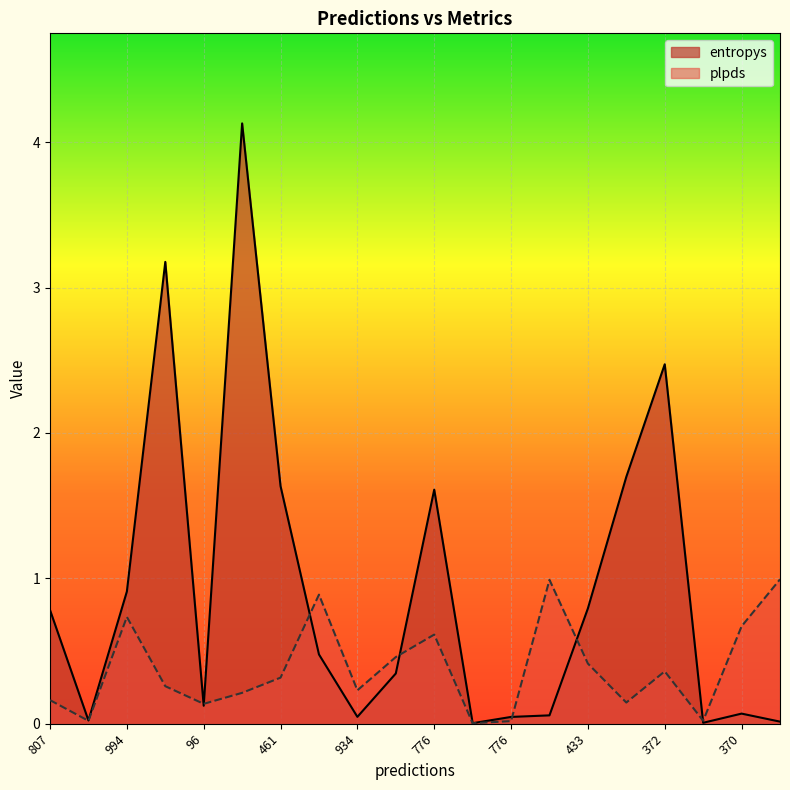

Count the number of categories in the chart.

20